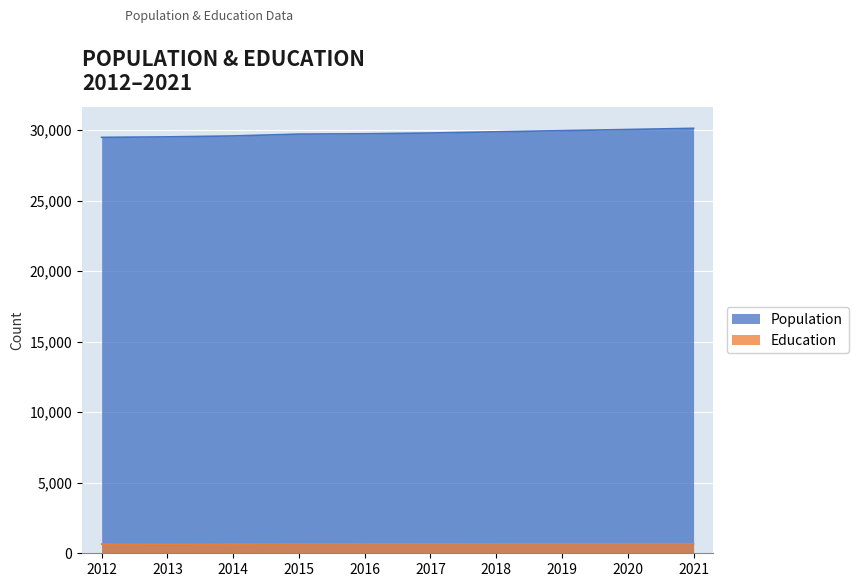

In Education, how many points are lower than both neighbors (excluding endpoints)?

1